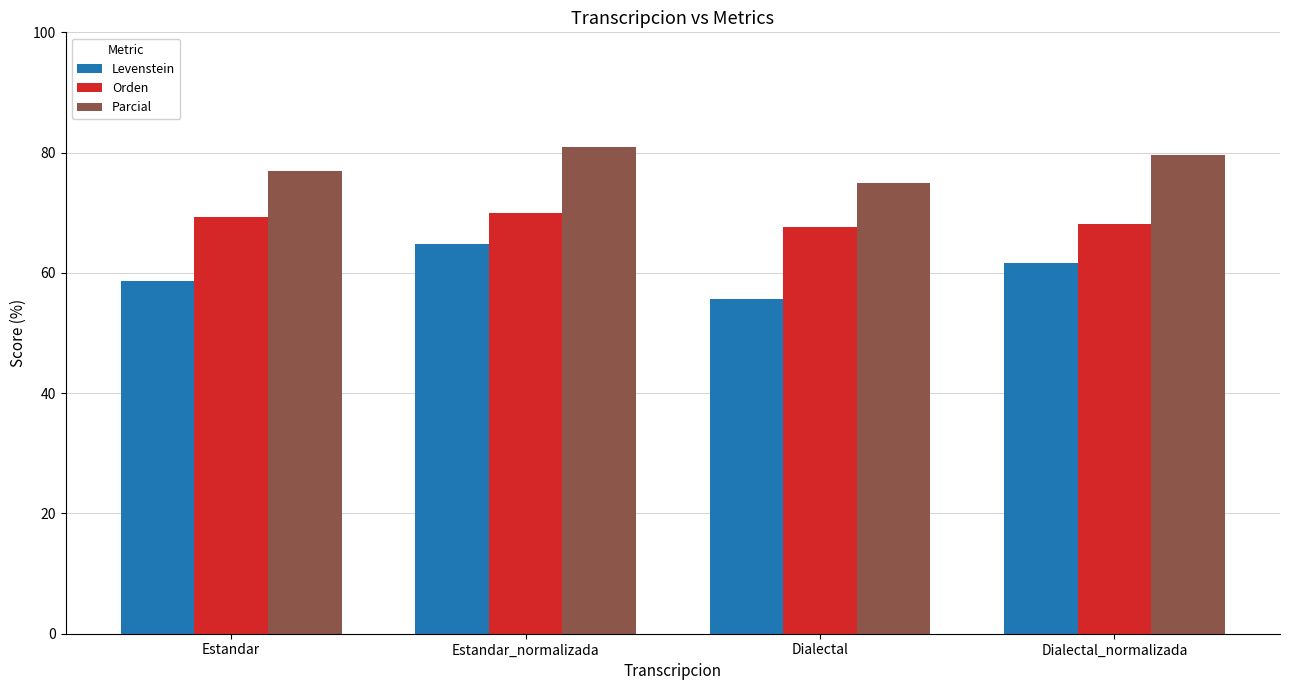

What is the difference between the highest and lowest values at Estandar_normalizada?

16.1